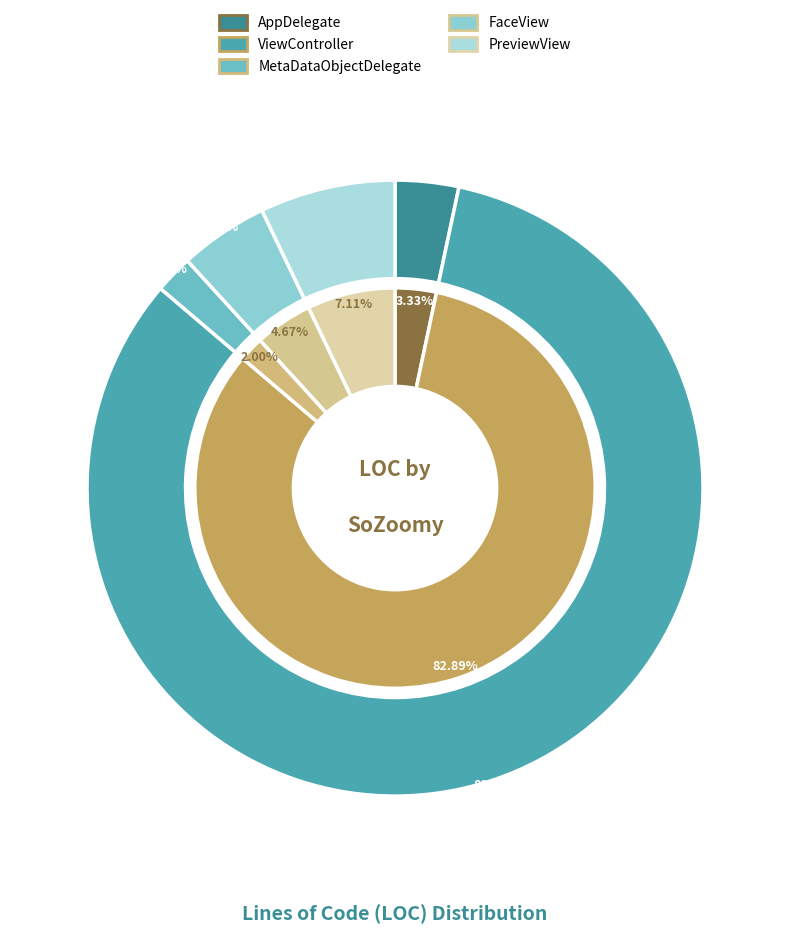

To the nearest percent, what percentage of the pie is AppDelegate?

3%